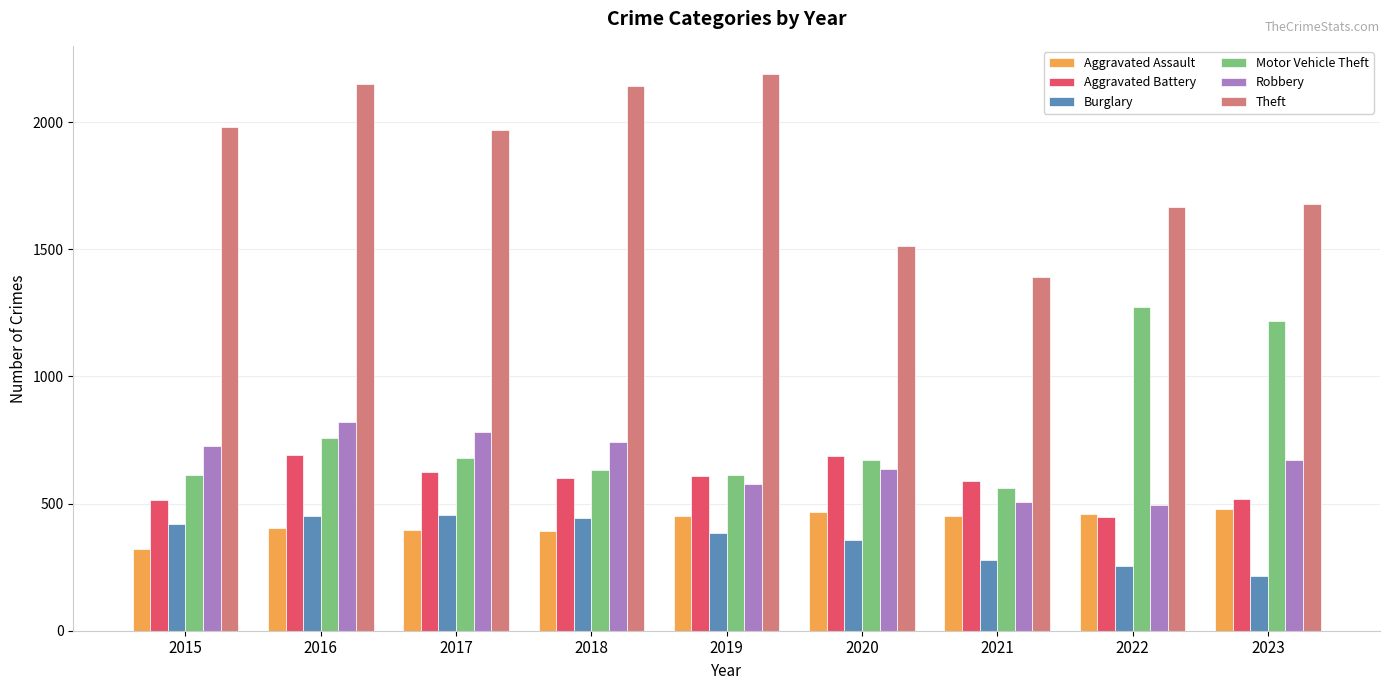

Does the chart contain stacked bars?

No